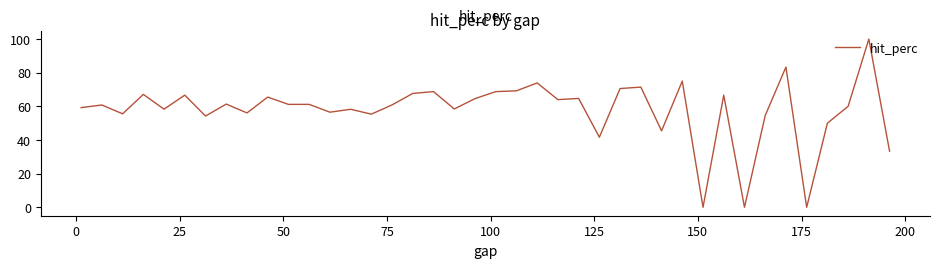

What is the greatest value displayed?

100.0